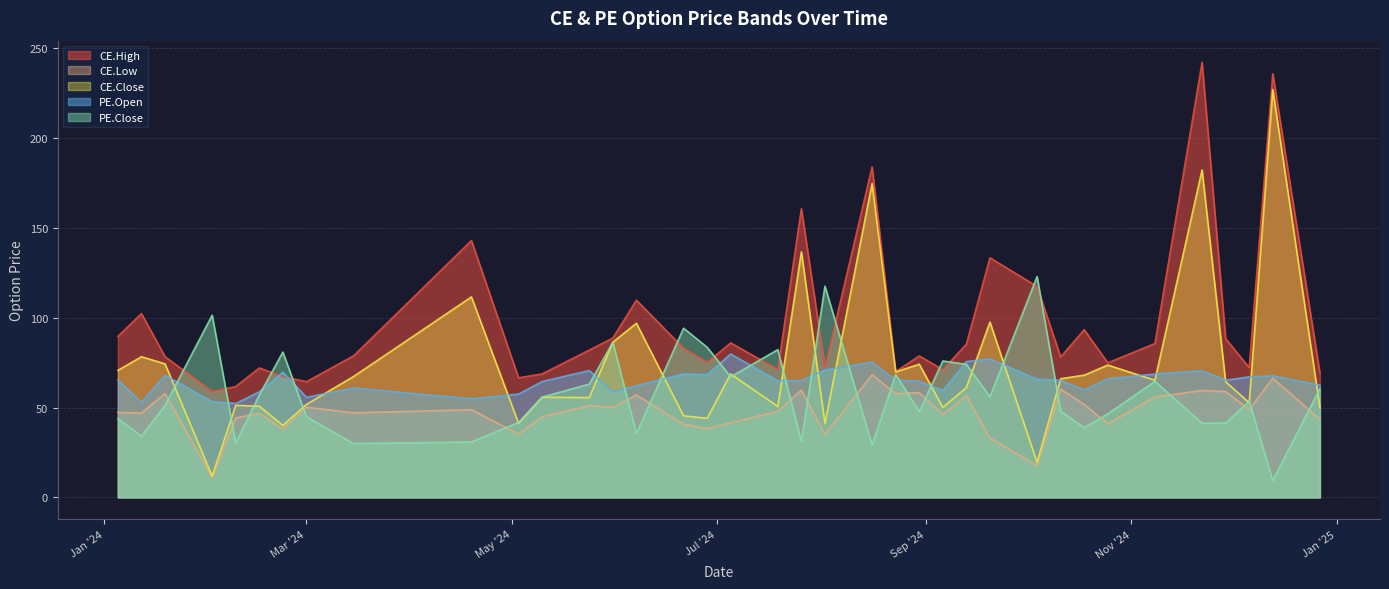

What is the average value of the CE.High series?

96.2